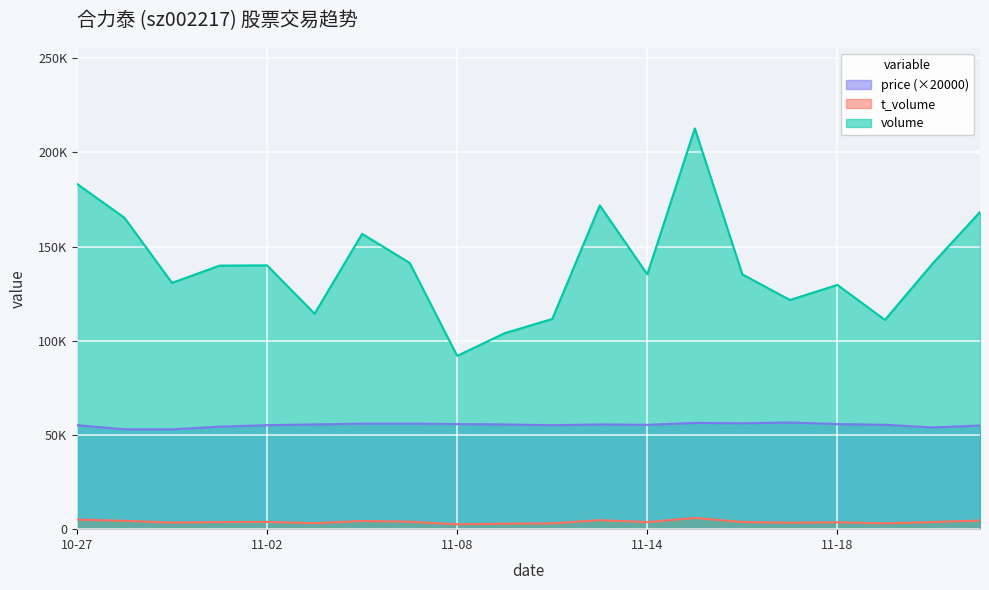

Read the t_volume value at 2022-11-10.

3084.0